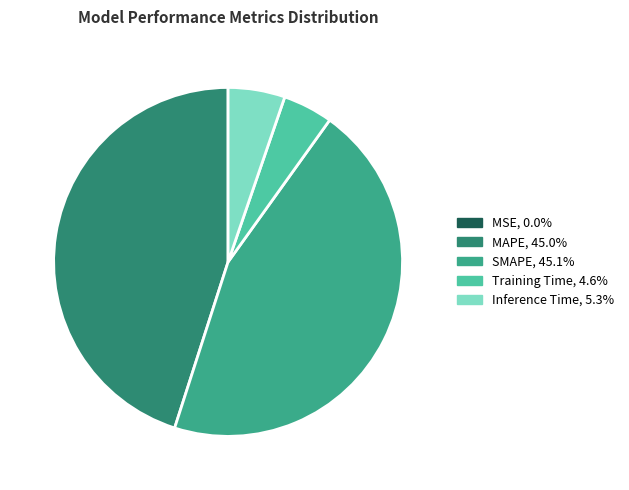

Does MAPE, 45.0% represent more than half of the total?

No